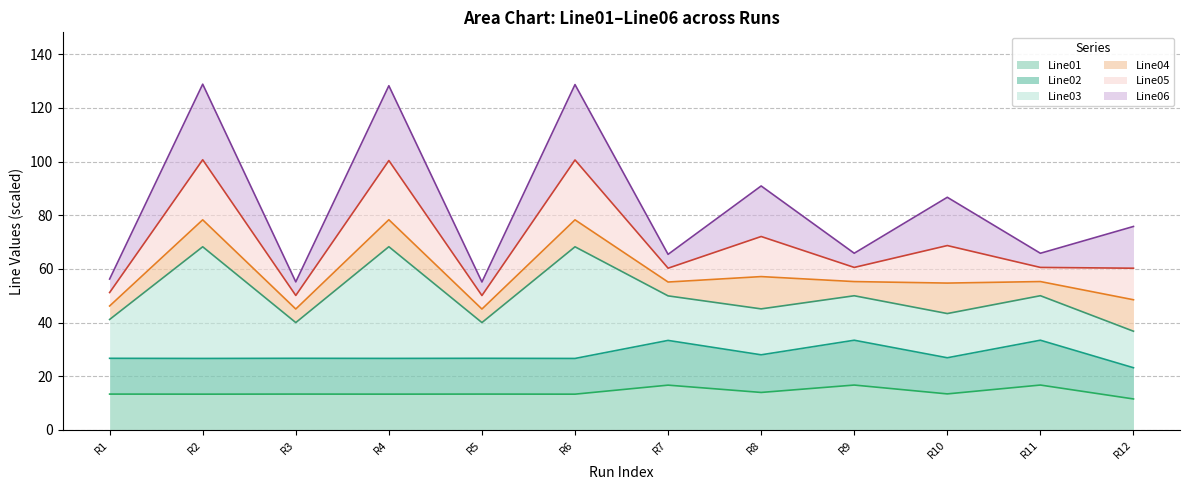

Is it true that Line01 equals 13.3 at R3?

True